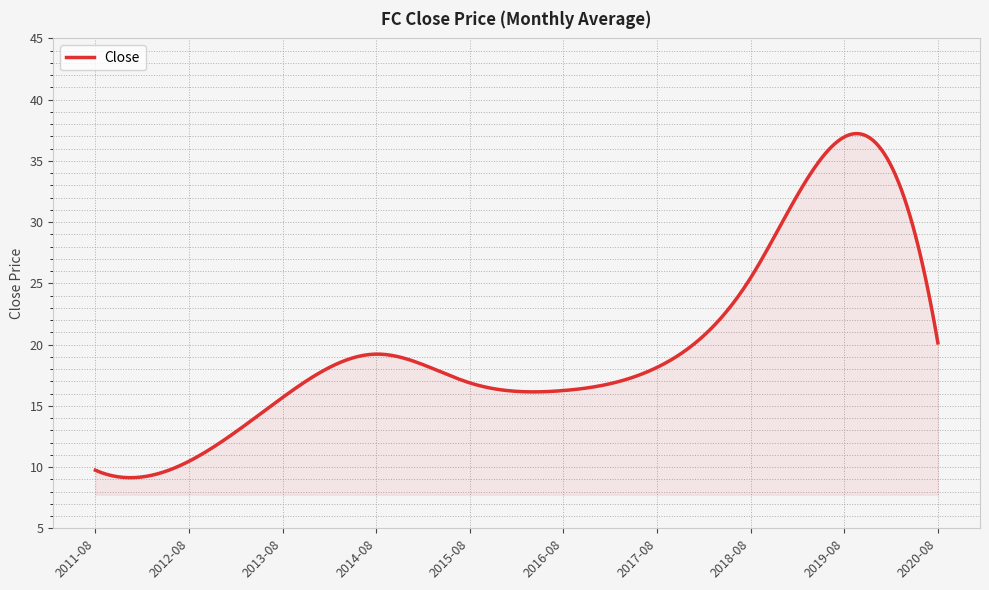

What is the difference between the maximum and second lowest values?

28.1